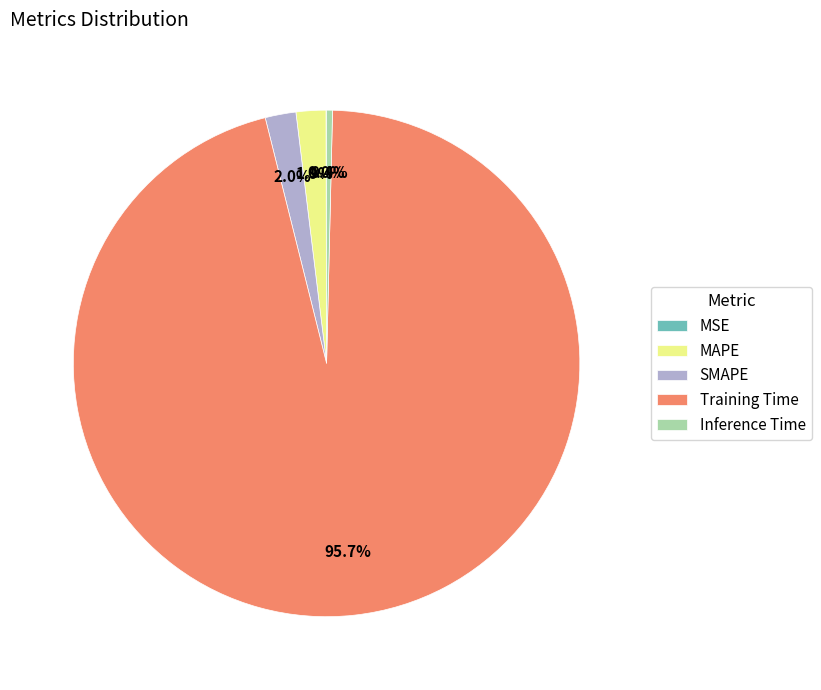

Combined, what portion of the pie is SMAPE and Training Time?

97.7%